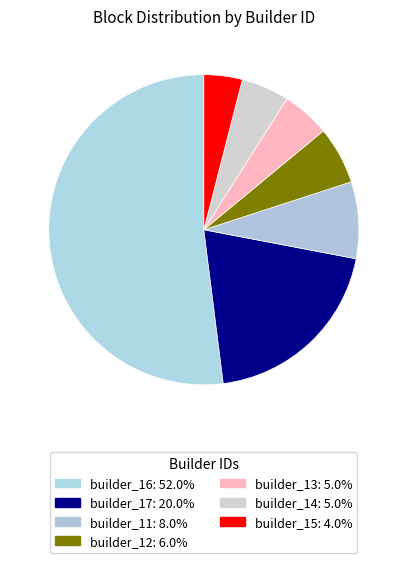

Count the number of slices in the pie.

7